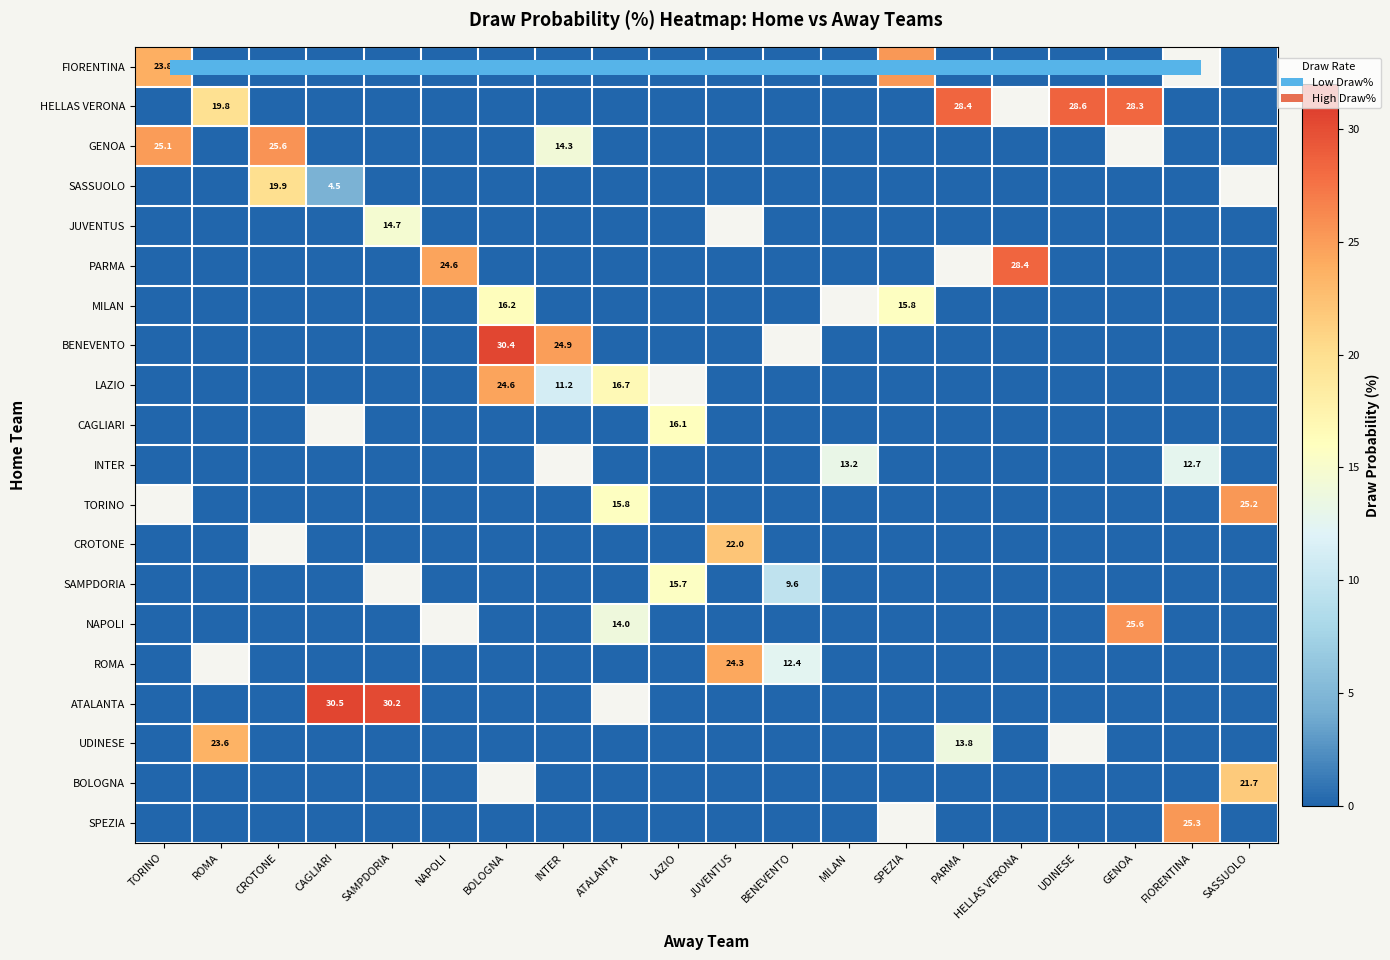

At how many categories does at least one series exceed 15?

18